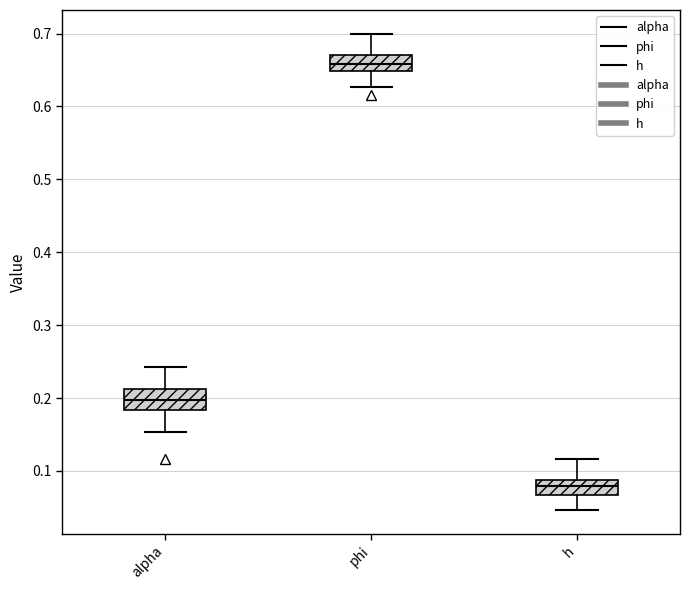

Reading left to right, read every box against the y-axis: the position of its median line, the range the box covers, and the ends of its whiskers. The values are not printed on the chart, so give them approximately, as read against the axis.

alpha: median 0.20, box 0.18 to 0.21, whiskers 0.15 to 0.24
phi: median 0.66, box 0.65 to 0.67, whiskers 0.63 to 0.70
h: median 0.08, box 0.07 to 0.09, whiskers 0.05 to 0.12